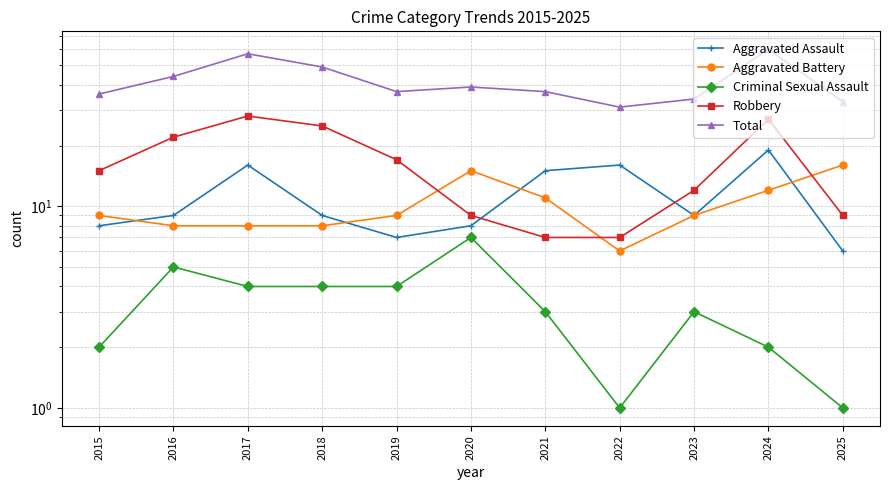

Reading left to right, list all the values displayed in this chart.

Aggravated Assault: 2015=8	2016=9	2017=16	2018=9	2019=7	2020=8	2021=15	2022=16	2023=9	2024=19	2025=6
Aggravated Battery: 2015=9	2016=8	2017=8	2018=8	2019=9	2020=15	2021=11	2022=6	2023=9	2024=12	2025=16
Criminal Sexual Assault: 2015=2	2016=5	2017=4	2018=4	2019=4	2020=7	2021=3	2022=1	2023=3	2024=2	2025=1
Robbery: 2015=15	2016=22	2017=28	2018=25	2019=17	2020=9	2021=7	2022=7	2023=12	2024=27	2025=9
Total: 2015=36	2016=44	2017=57	2018=49	2019=37	2020=39	2021=37	2022=31	2023=34	2024=60	2025=33